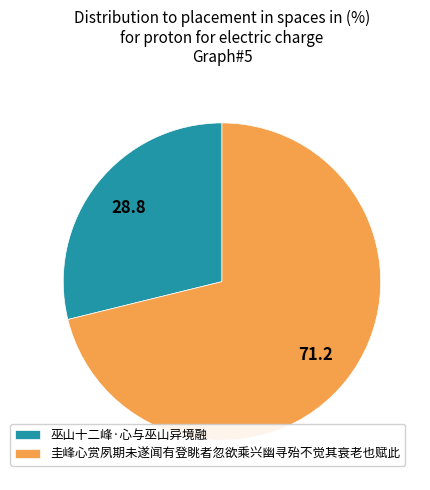

Count the number of slices in the pie.

2